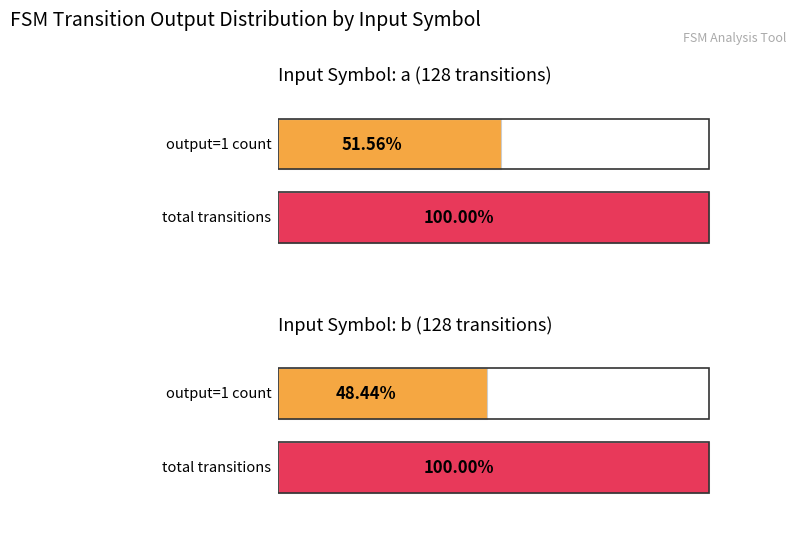

Between input_symbol=a and input_symbol=b, which is larger?

input_symbol=a